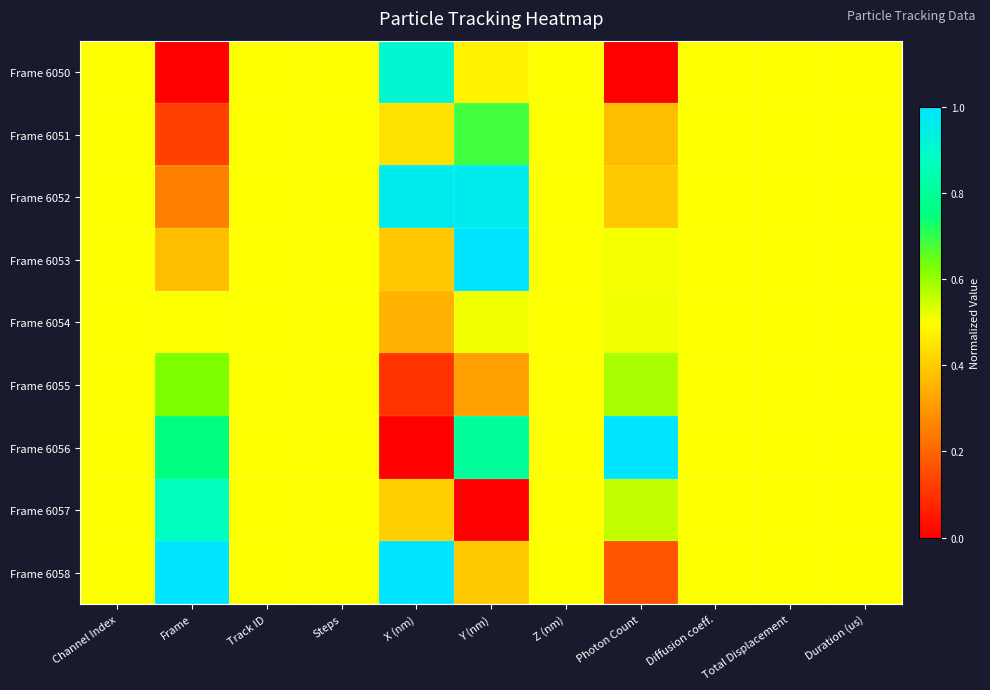

What is the total value across all series at Channel Index?

4.5